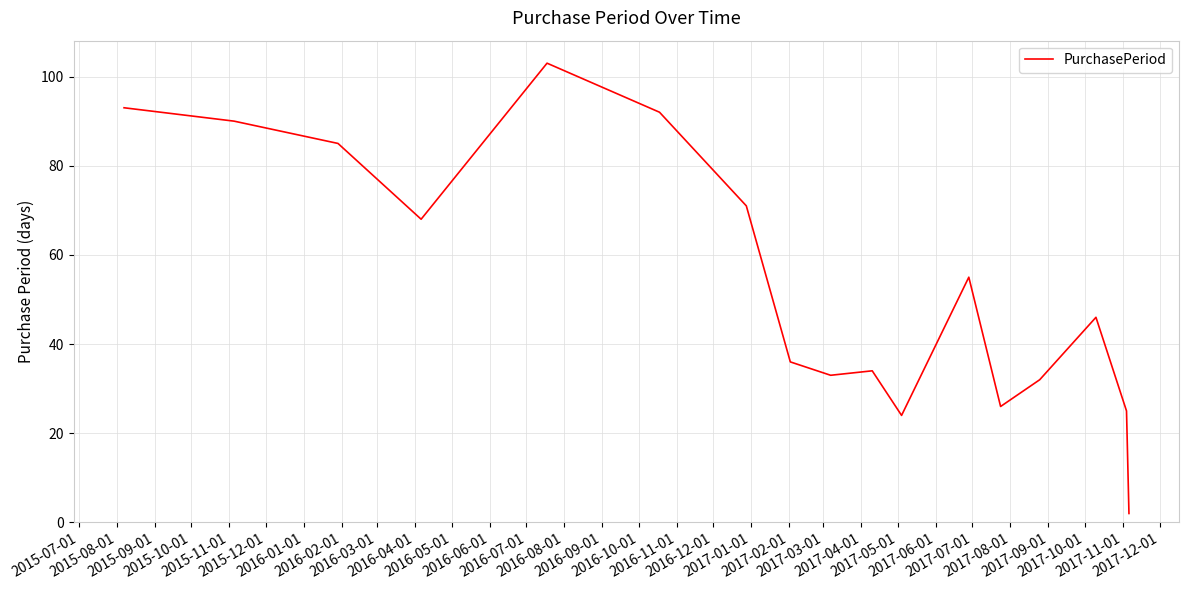

What is the difference between the maximum and minimum values?

101